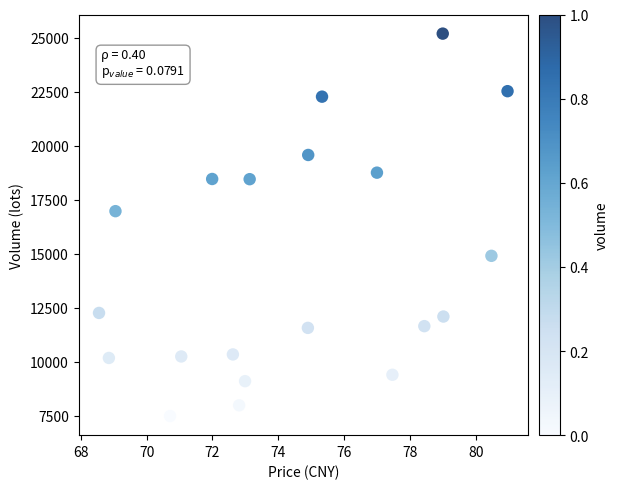

What is the range of Y values (max minus min)?

17721